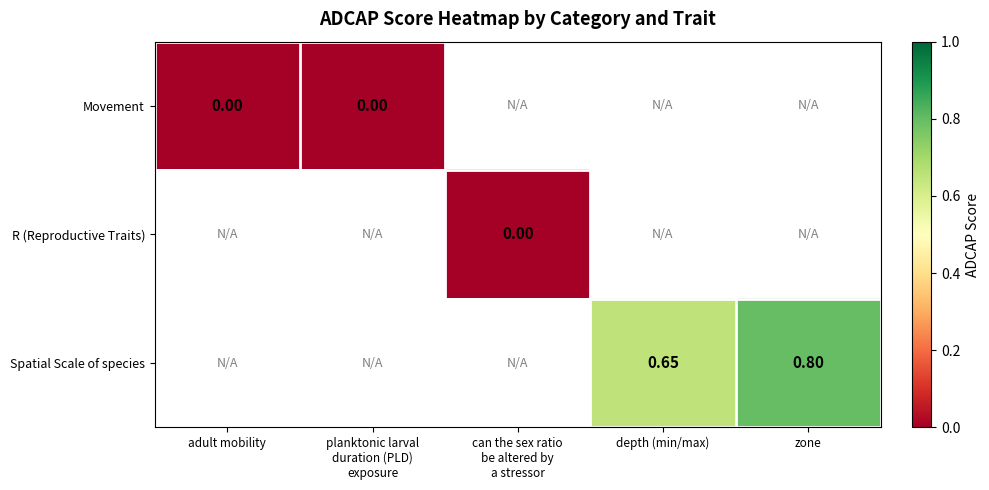

At which category does the chart reach its peak across all series?

zone